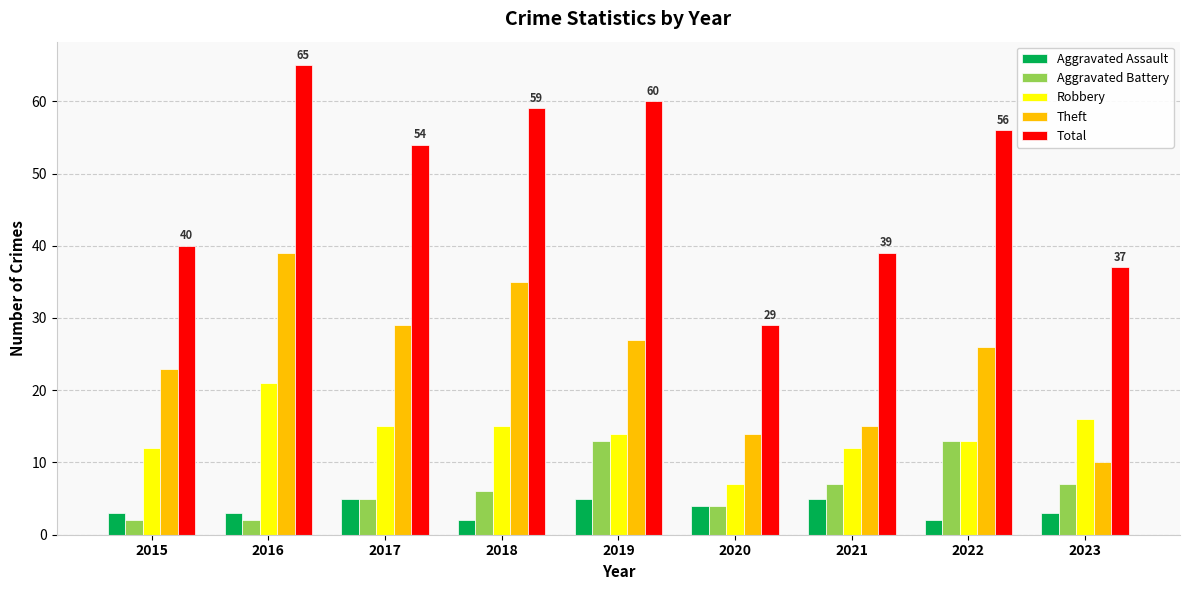

At 2015, list the series in order from largest to smallest.

Total, Theft, Robbery, Aggravated Assault, Aggravated Battery